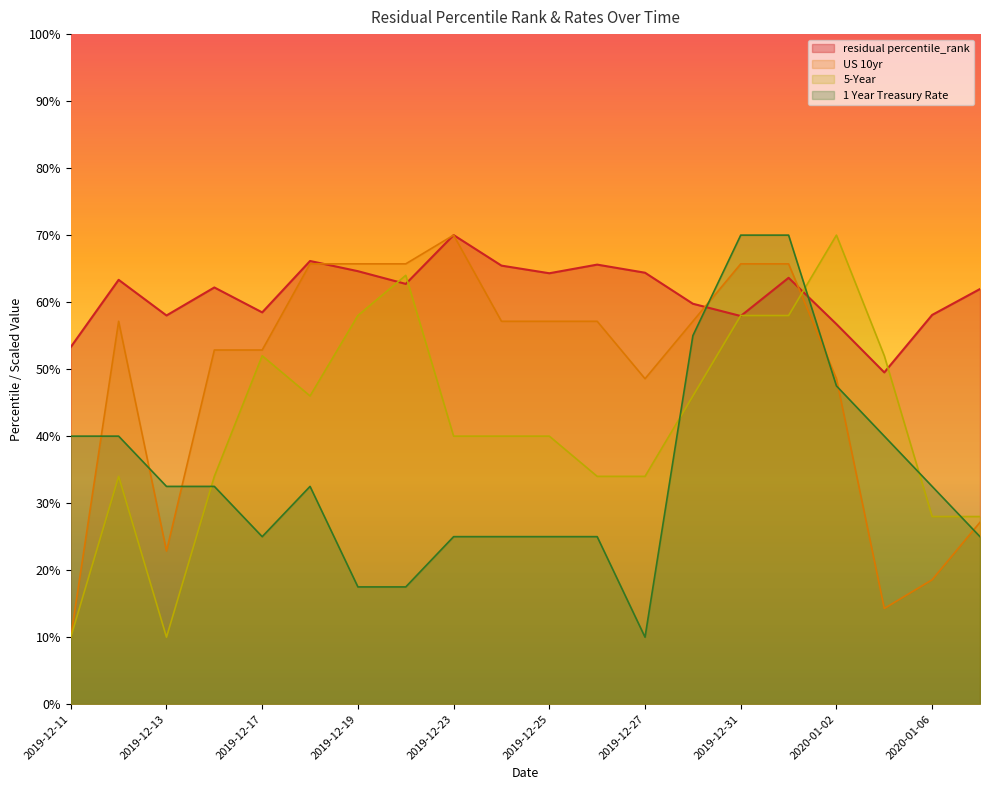

What is the difference between the second highest and second lowest values in the 5-Year series?

54.0